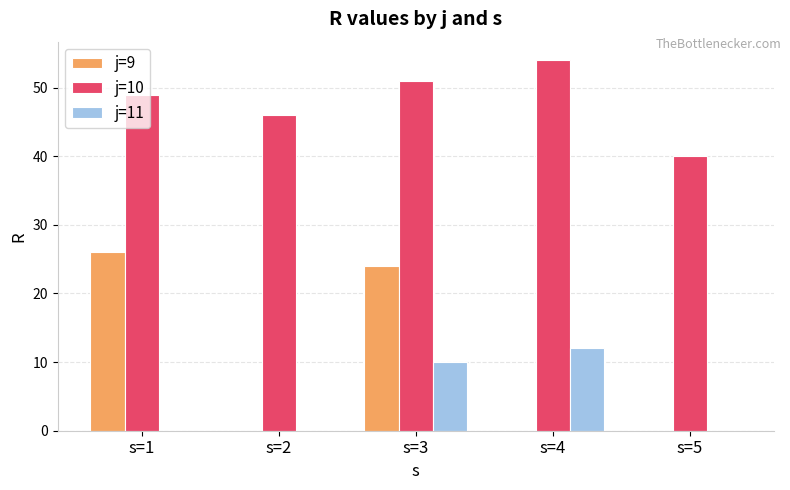

True or false: j=10 has a value of 31 at s=3.

False